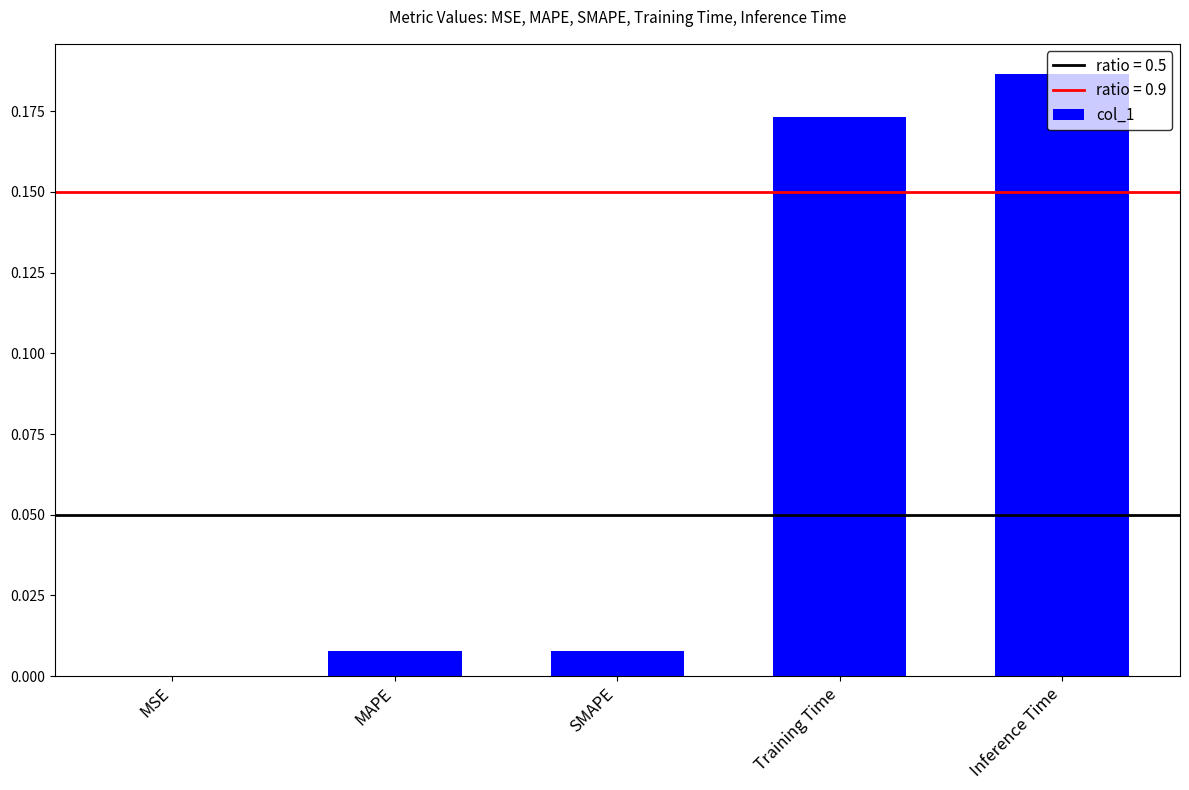

Which label corresponds to the largest value in the chart?

Inference Time